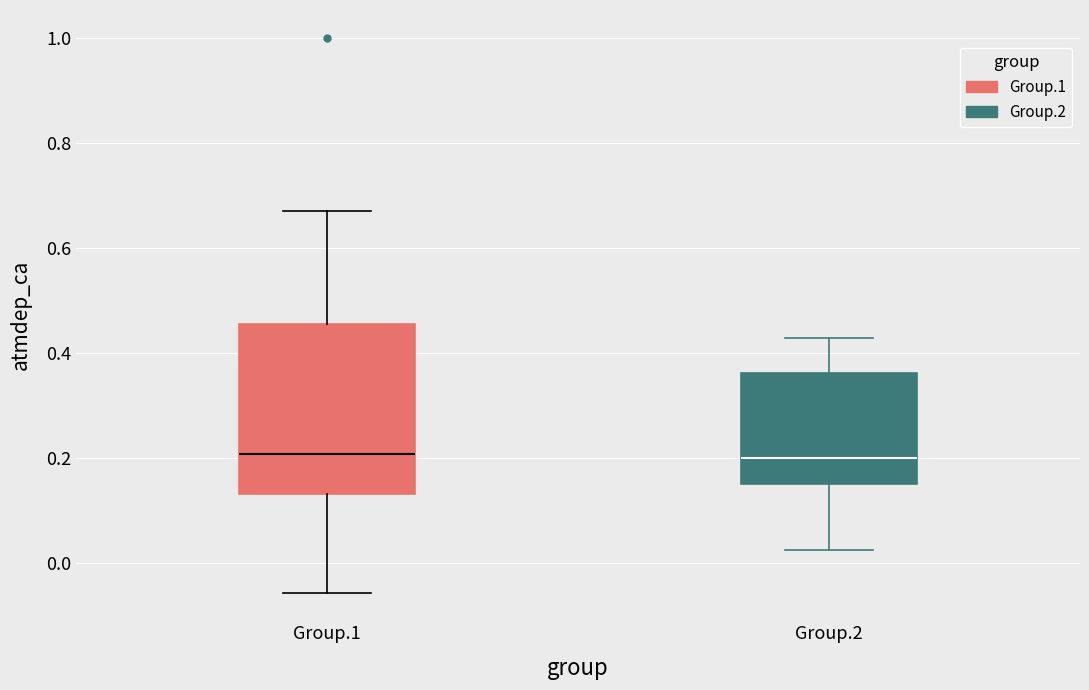

Where is the lower edge of the box for Group.2 on the y-axis? The values are not printed on the chart, so give them approximately, as read against the axis.

0.14